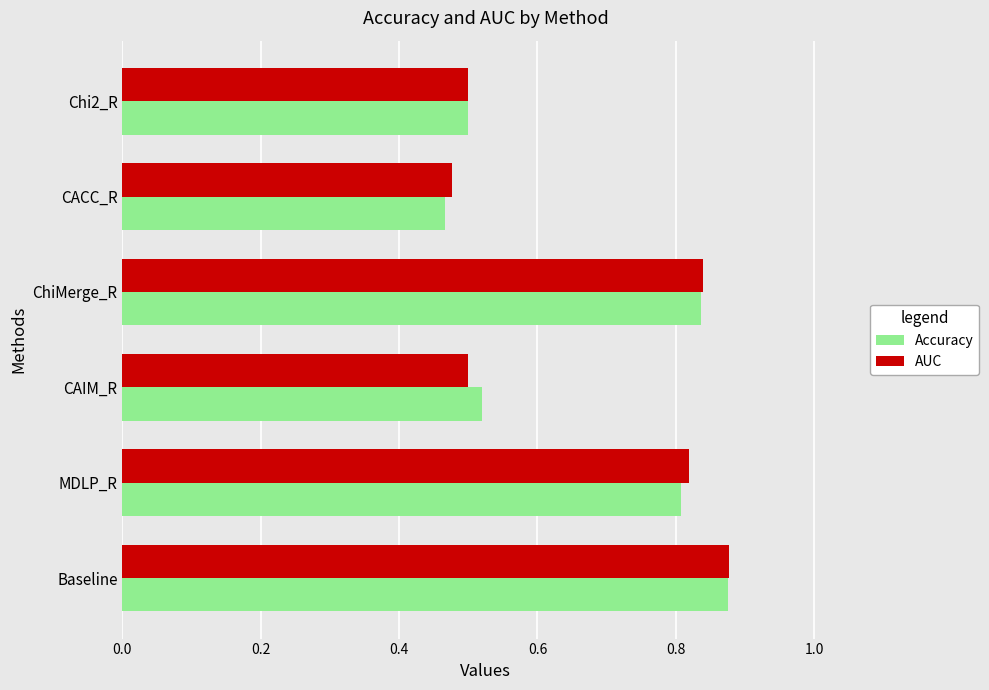

Is it true that AUC equals 0.2 at Chi2_R?

False